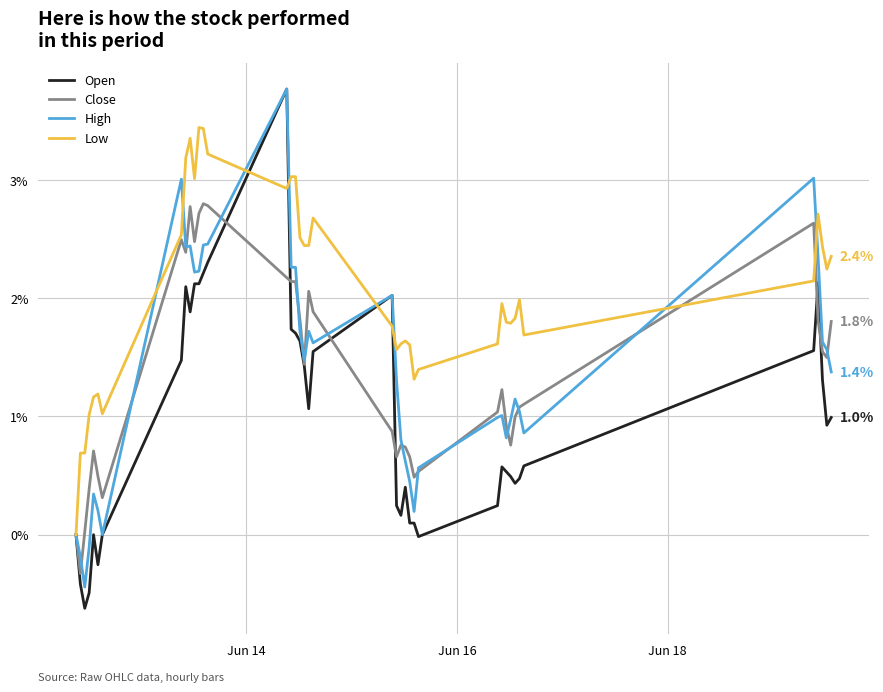

Which series has the largest total across all categories?

Low